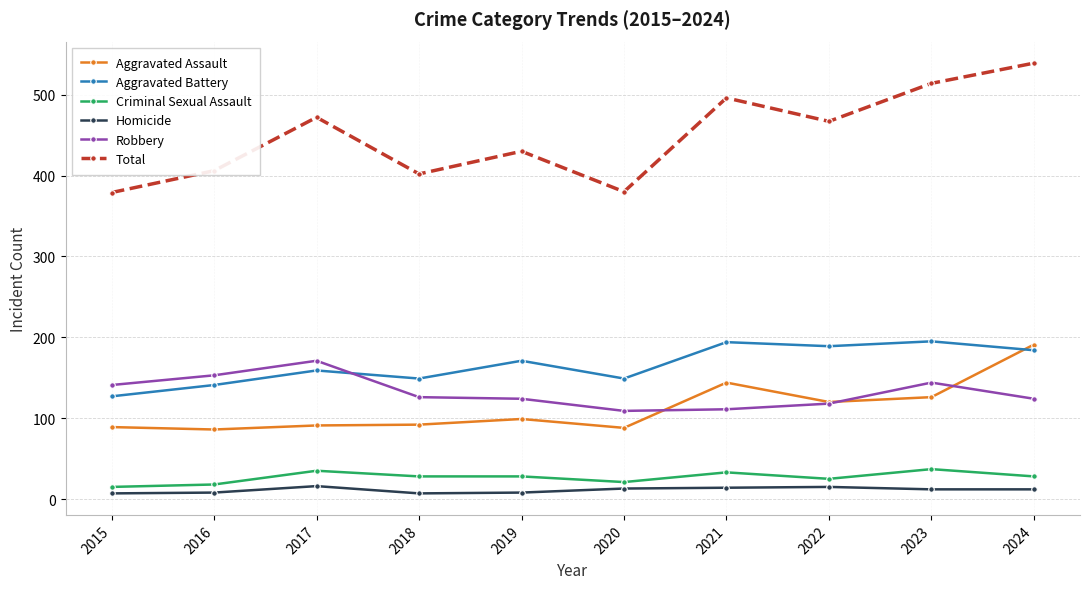

True or false: Aggravated Battery has more than 1 interior local peaks.

True